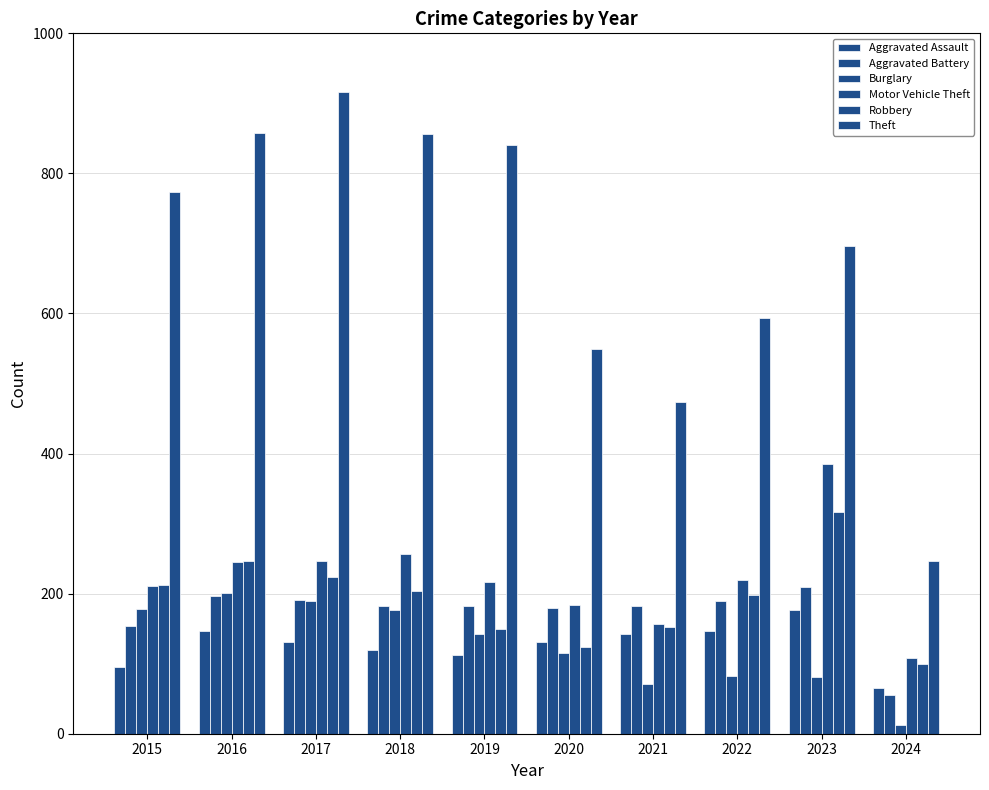

Rank the series at 2015 from lowest to highest value.

Aggravated Assault, Aggravated Battery, Burglary, Motor Vehicle Theft, Robbery, Theft